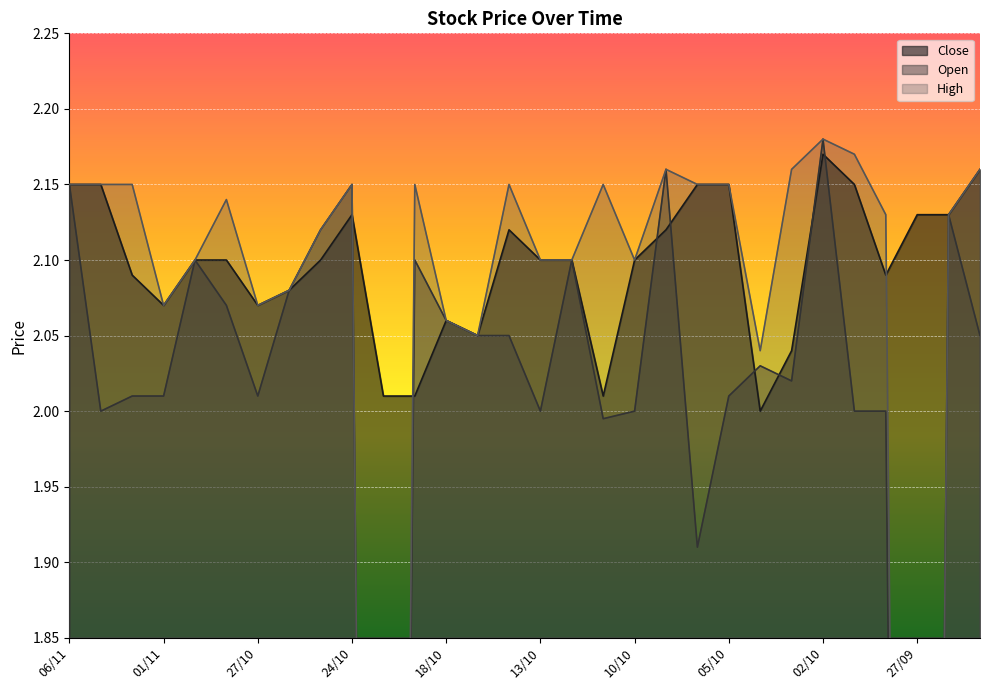

True or false: Close and High intersect in this chart.

True